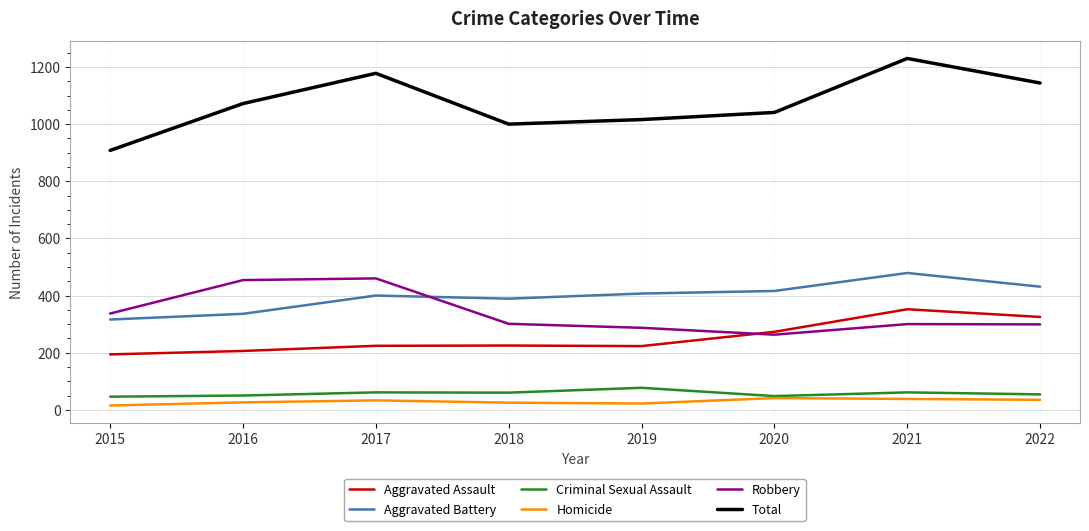

Read the Aggravated Battery value at 2017.

400